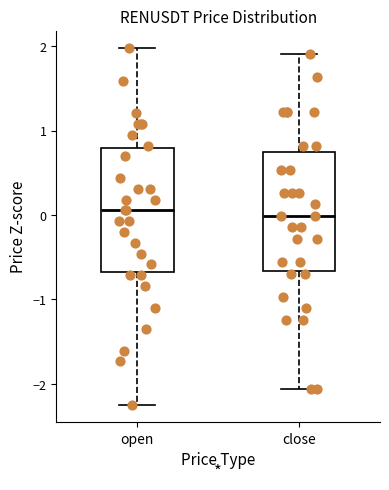

Where is the upper edge of the box for open on the y-axis? The values are not printed on the chart, so give them approximately, as read against the axis.

0.8